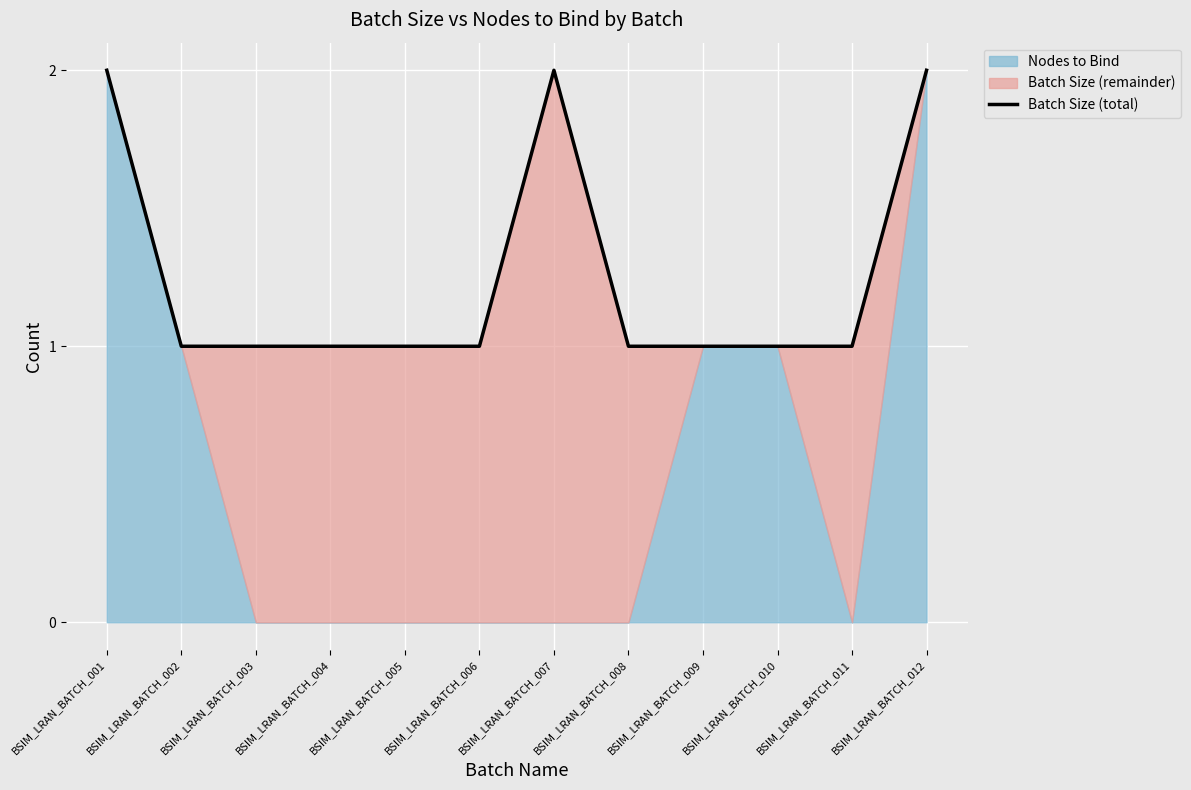

List the labels in order of value, smallest first.

BSIM_LRAN_BATCH_002, BSIM_LRAN_BATCH_003, BSIM_LRAN_BATCH_004, BSIM_LRAN_BATCH_005, BSIM_LRAN_BATCH_006, BSIM_LRAN_BATCH_008, BSIM_LRAN_BATCH_009, BSIM_LRAN_BATCH_010, BSIM_LRAN_BATCH_011, BSIM_LRAN_BATCH_001, BSIM_LRAN_BATCH_007, BSIM_LRAN_BATCH_012